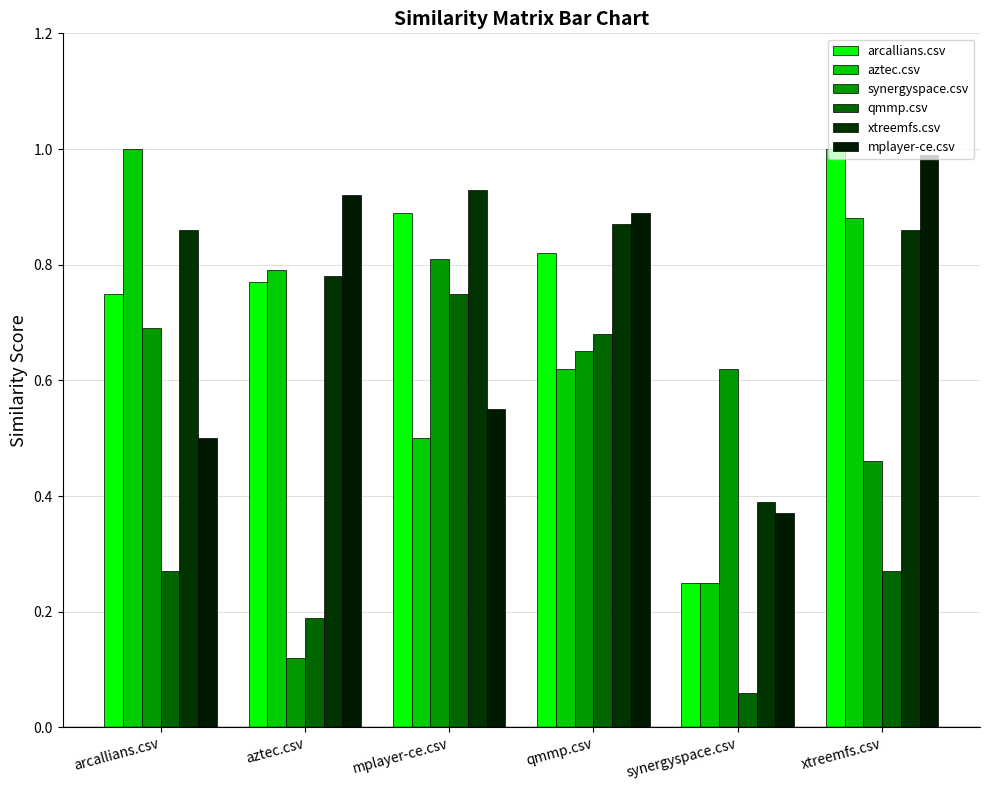

What value does the qmmp.csv series have at arcallians.csv?

0.3